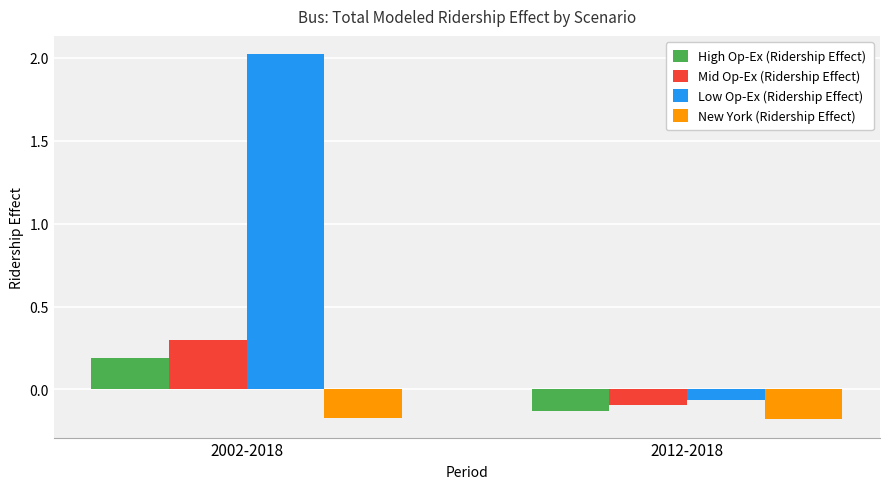

What is the difference between the maximum and minimum values in the Low Op-Ex (Ridership Effect) series?

2.1